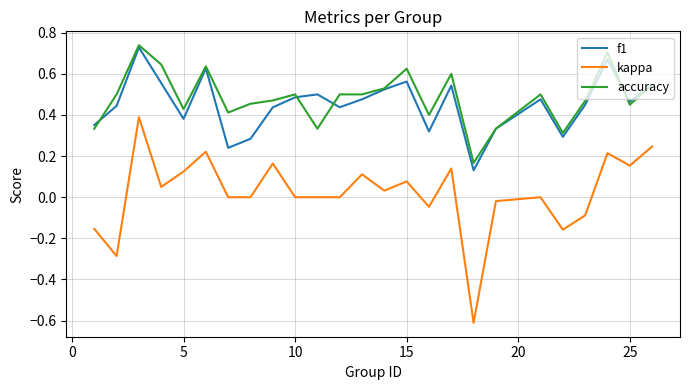

What is the sum of all f1 values?

11.3